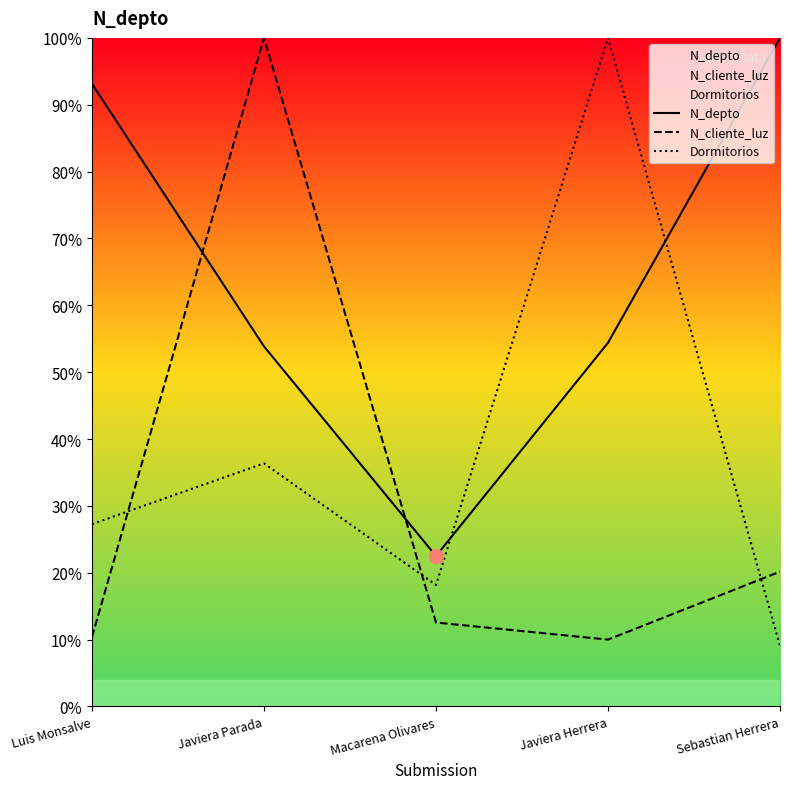

What is the label of the 4th point from the left?

Javiera Herrera